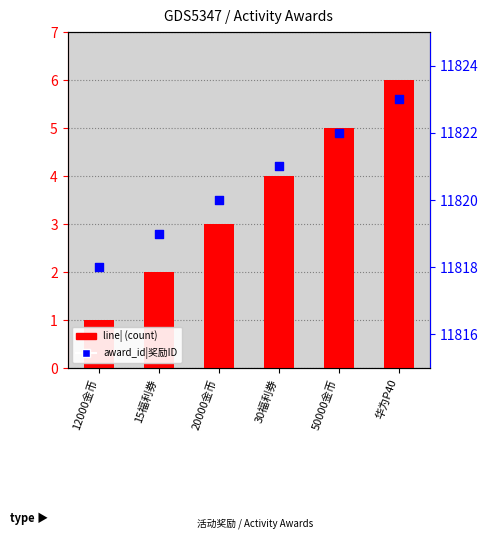

Is the value of line| at 华为P40 greater than the value of award_id|奖励ID at 华为P40?

No